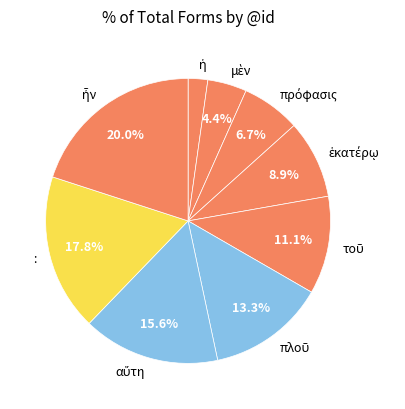

Does any single category account for the majority?

No